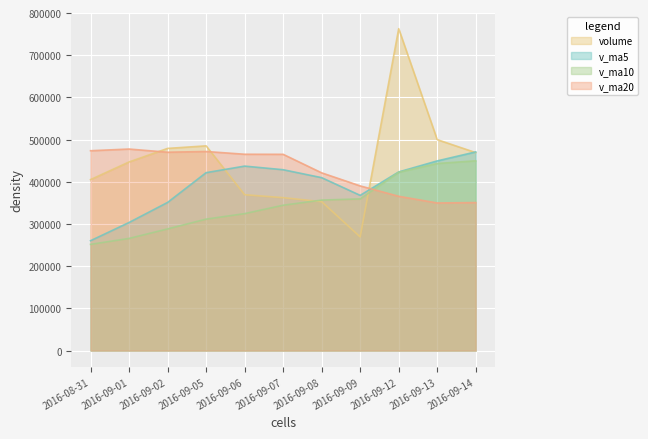

Which series has the largest range (max minus min)?

volume